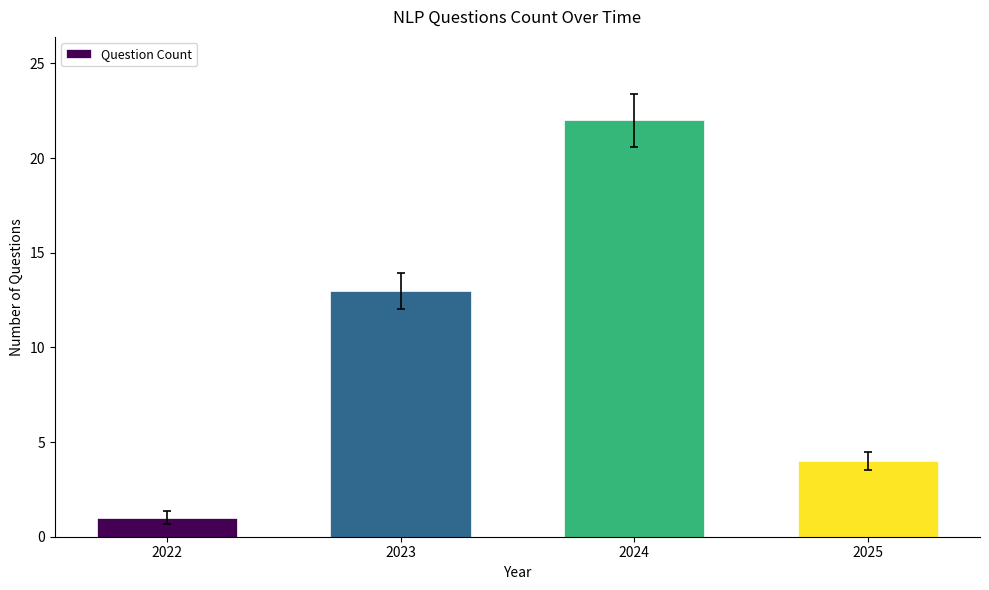

Is it true that the value at 2023 is 8?

False